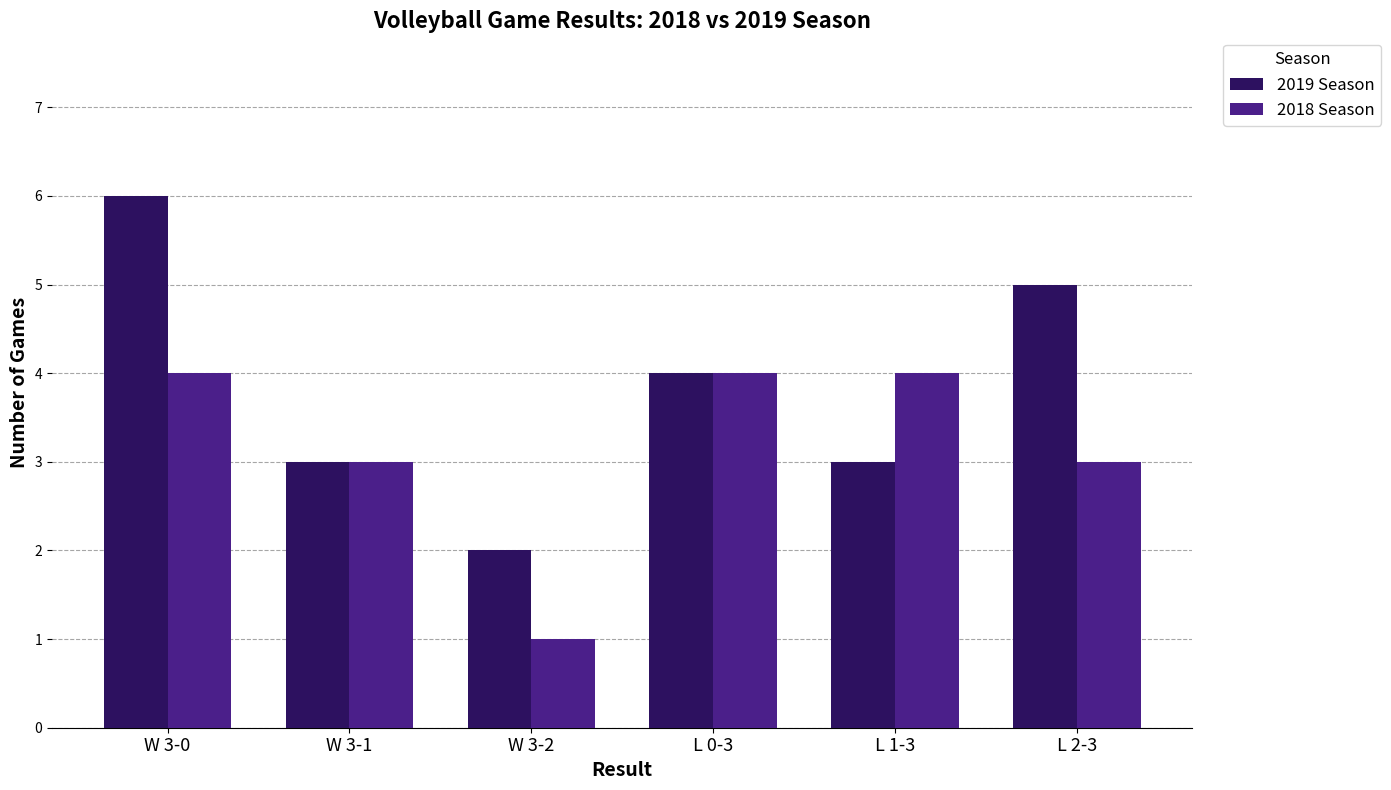

What is the approximate value of 2019 Season at L 1-3?

3